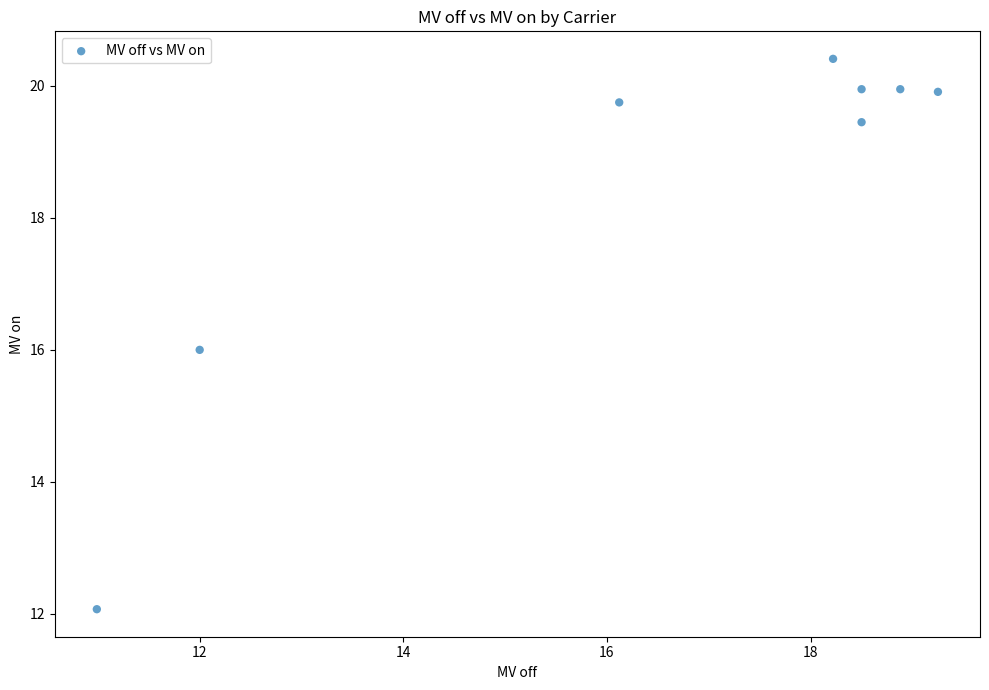

What is the range of Y values (max minus min)?

8.3